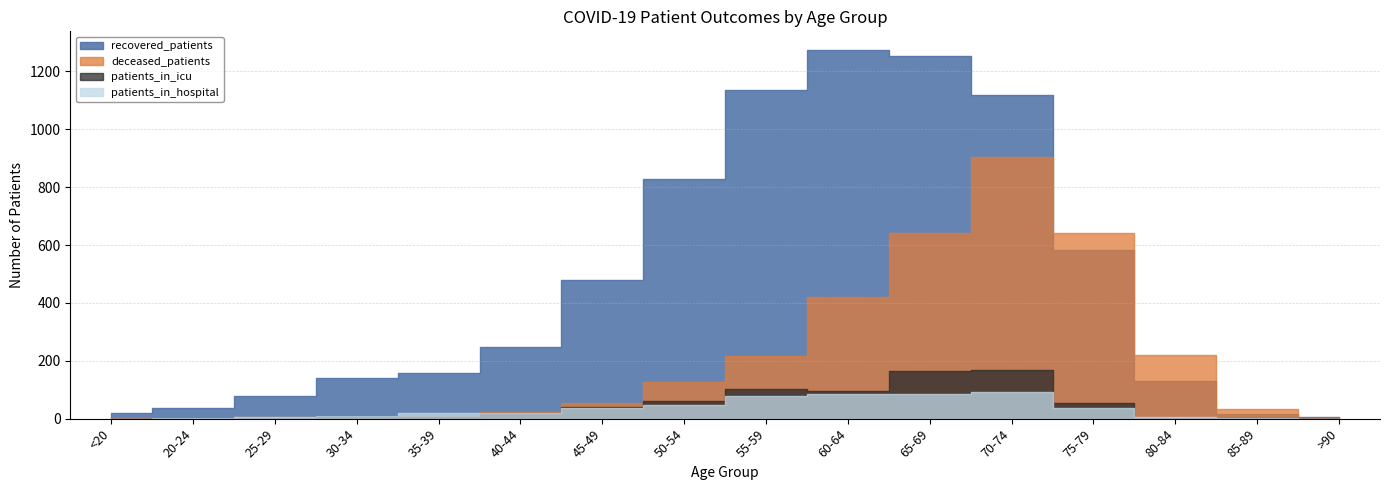

Where does the deceased_patients series first go above 53?

50-54